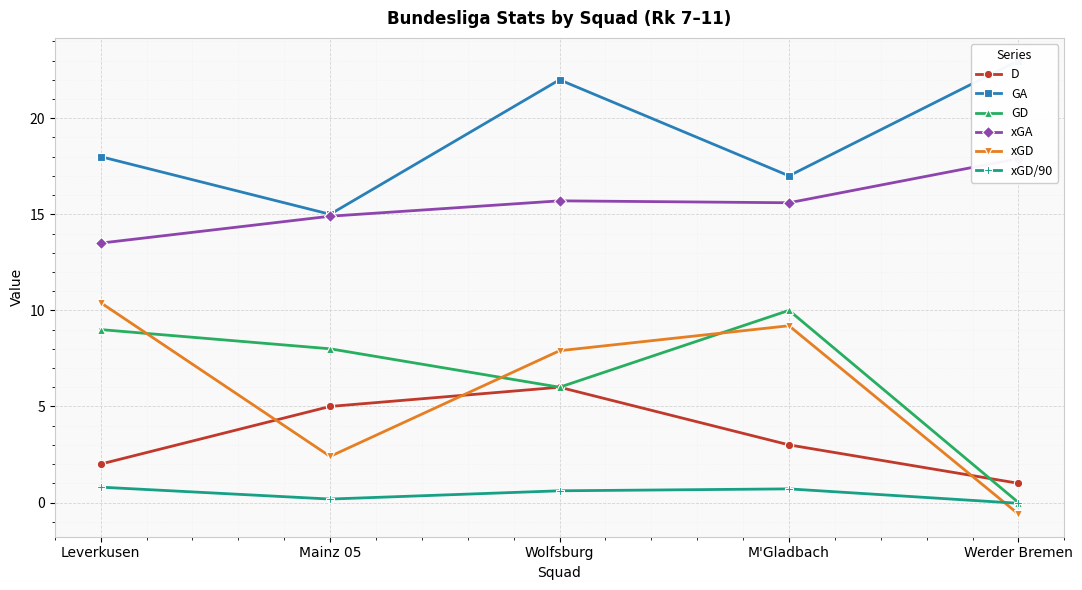

Between Wolfsburg and Werder Bremen, which series saw the biggest shift?

xGD